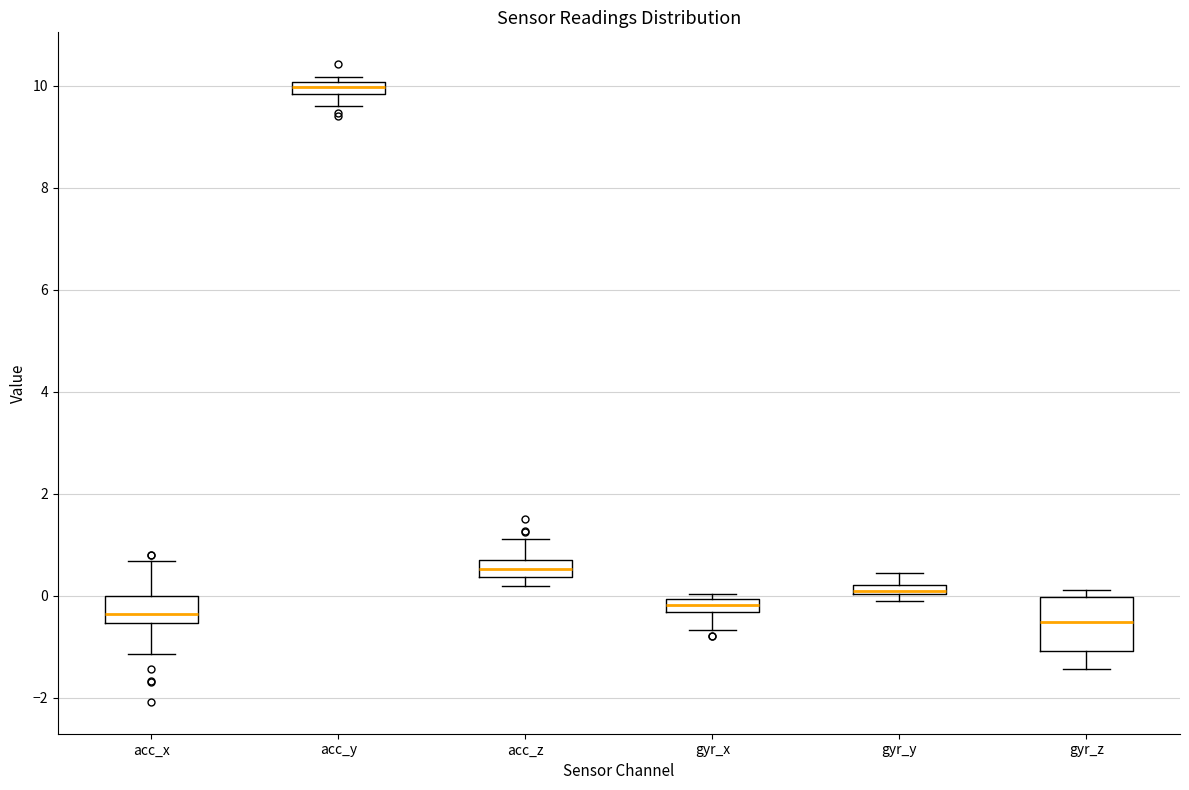

Comparing the boxes themselves (not the whiskers), which one is the tallest?

gyr_z